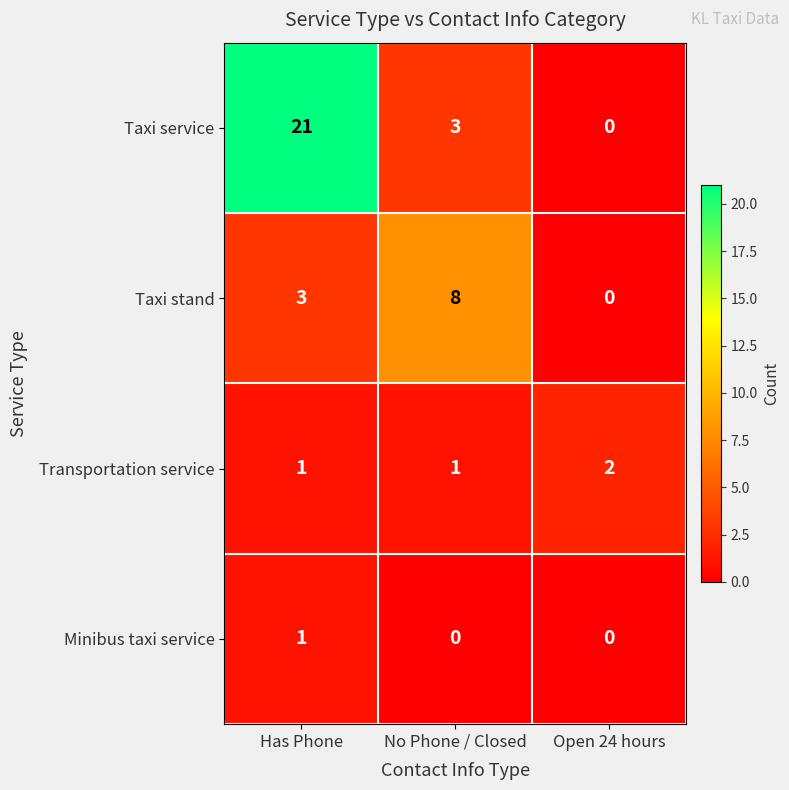

How many categories are shown in the chart?

3